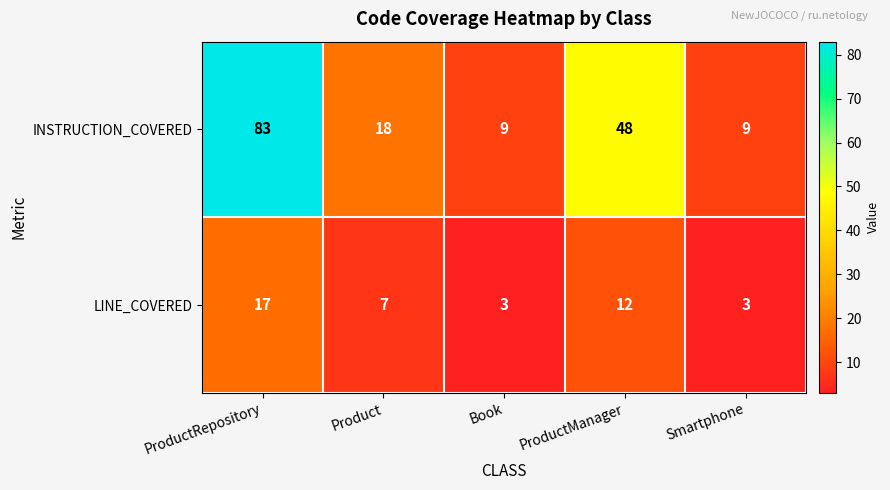

List the series in order of their peak value, lowest first.

LINE_COVERED, INSTRUCTION_COVERED